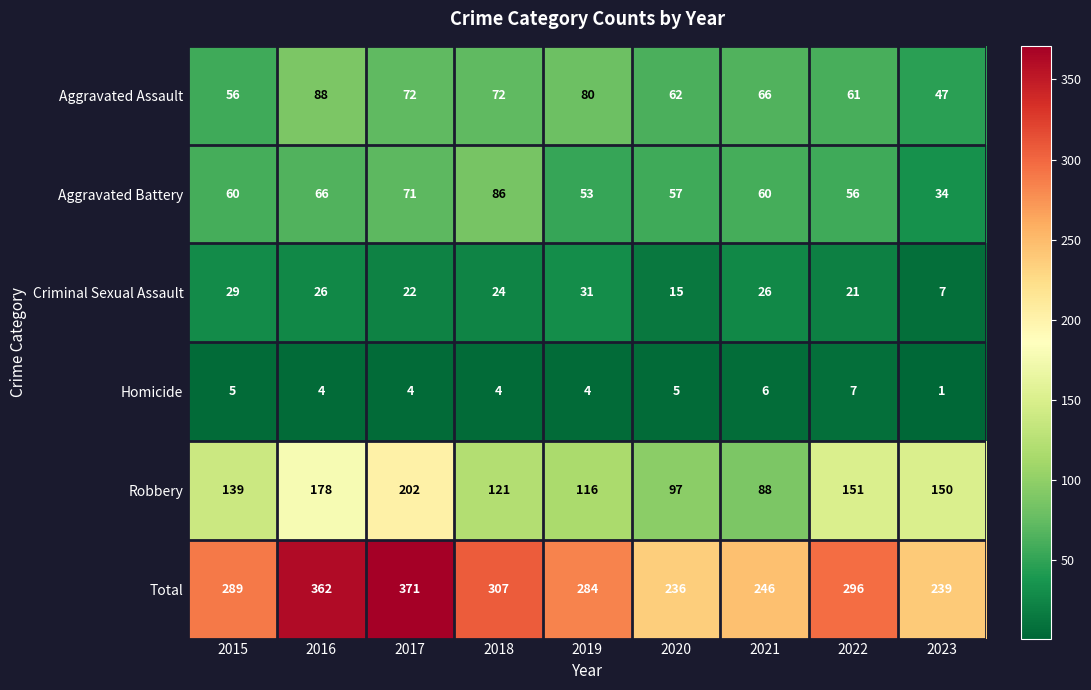

At which label does Homicide first exceed 4?

2015